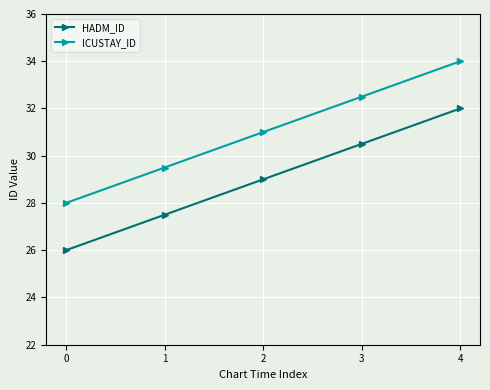

What is the spread (max minus min) of values at 2?

2.0